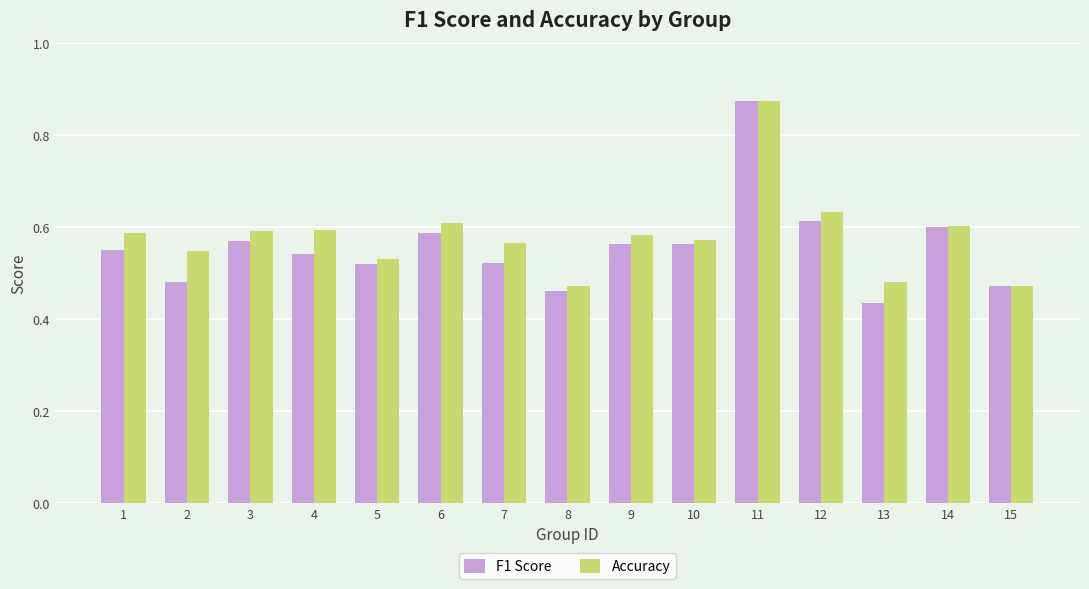

Is the value of Accuracy at 4 greater than the value of F1 Score at 13?

Yes